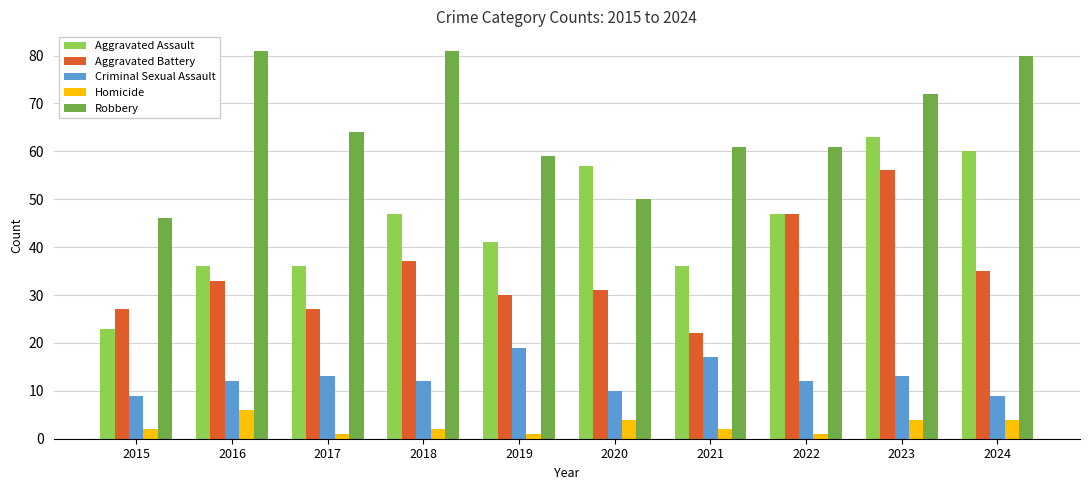

How many bars are there in each group?

5